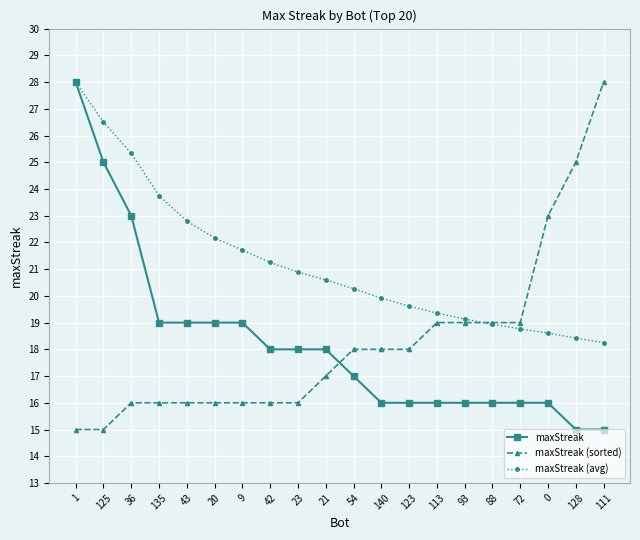

What is the difference between the second highest and second lowest values in the maxStreak (avg) series?

8.1